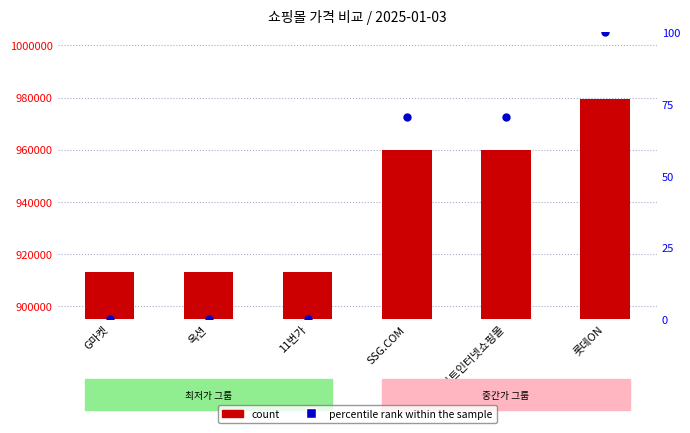

What are all the series names shown in the legend?

count, percentile rank within the sample